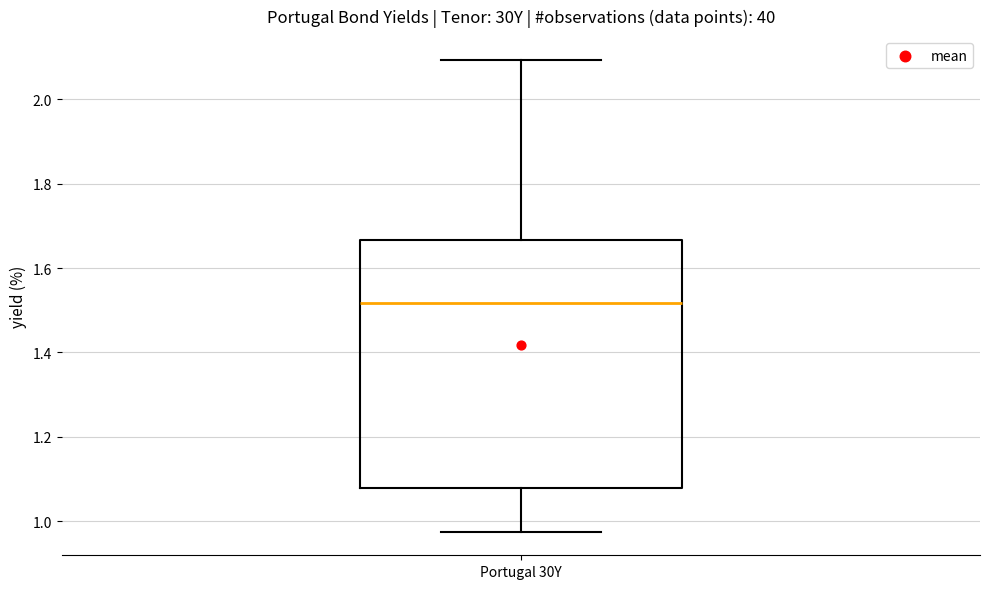

Where does the lower whisker of the box for Portugal 30Y end on the y-axis? The values are not printed on the chart, so give them approximately, as read against the axis.

0.98